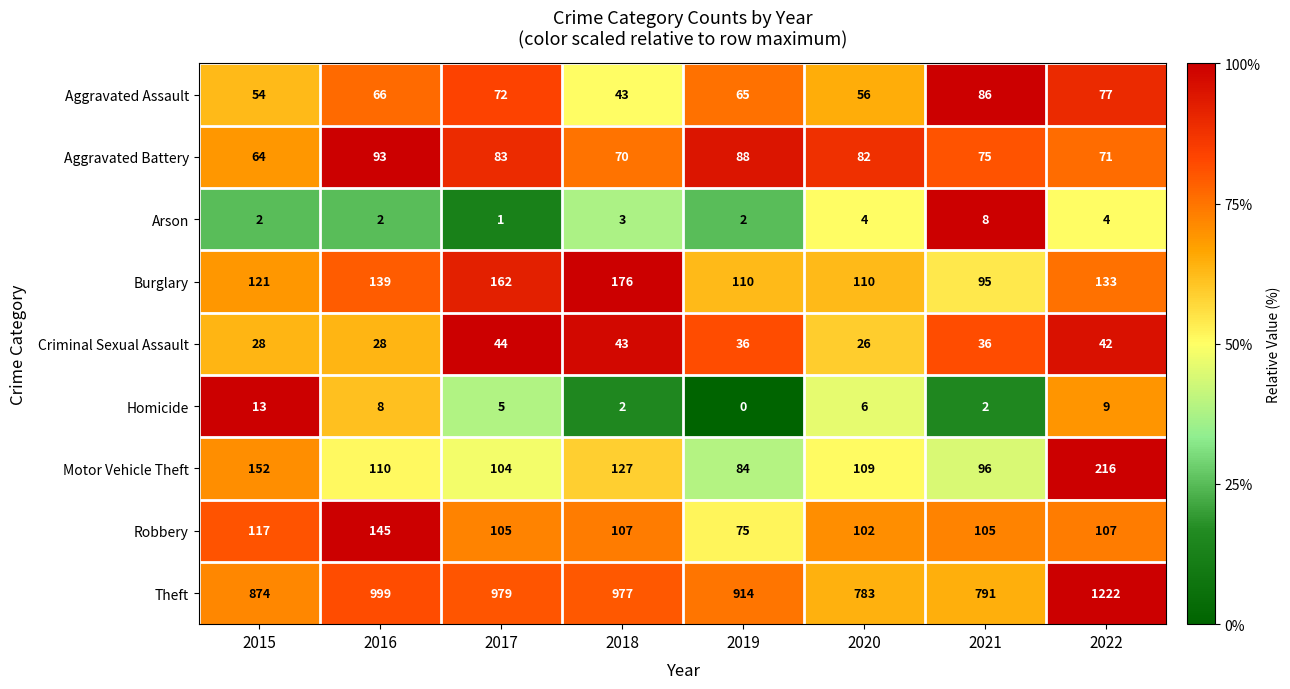

At which category is the sum across all series the highest?

2022